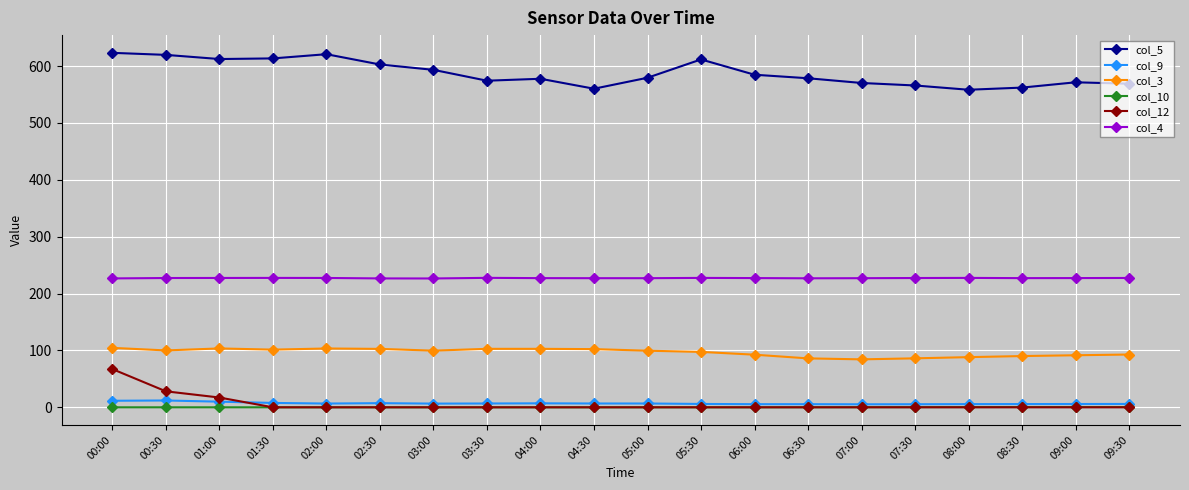

What is the total value across all series at 07:30?

884.9